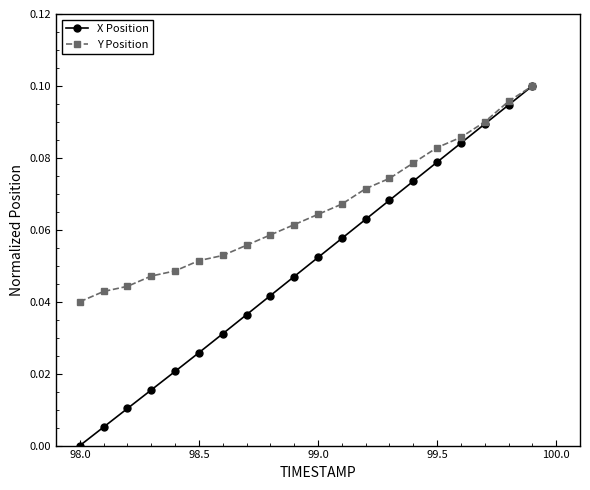

True or false: X Position has more than 2 interior local peaks.

False